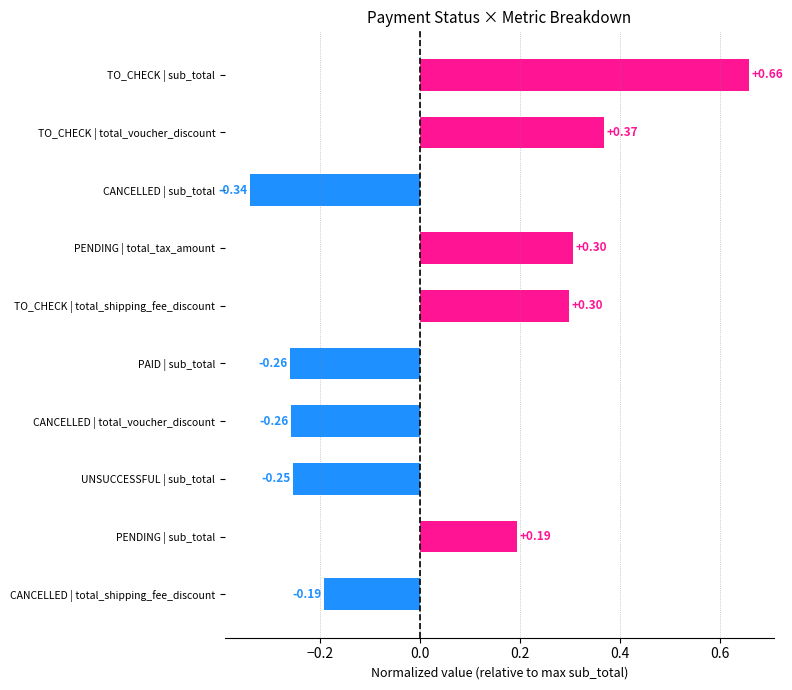

At which category does the chart reach its peak across all series?

TO_CHECK | sub_total